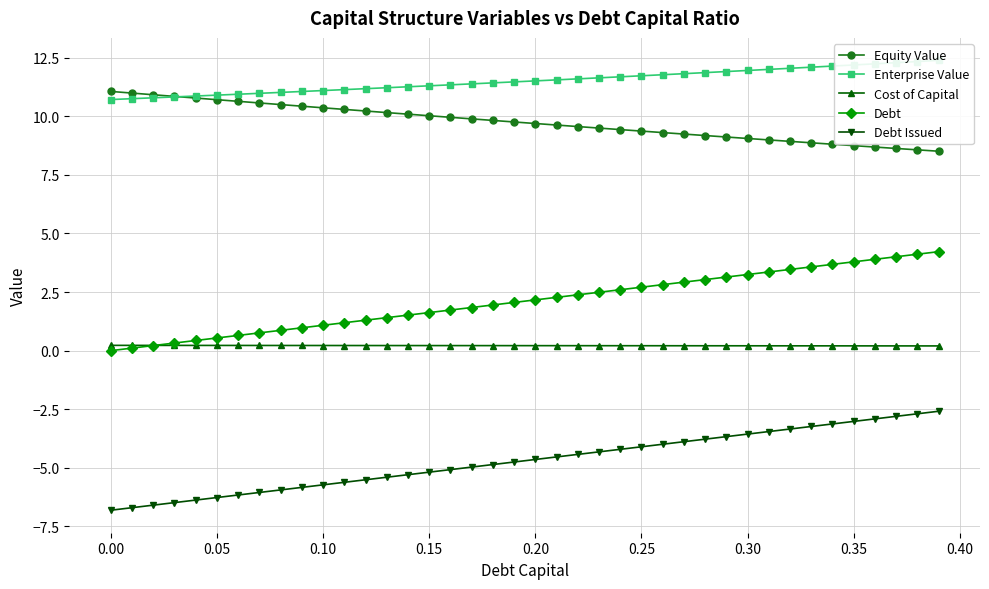

True or false: Debt has more than 1 points higher than both neighbors.

False